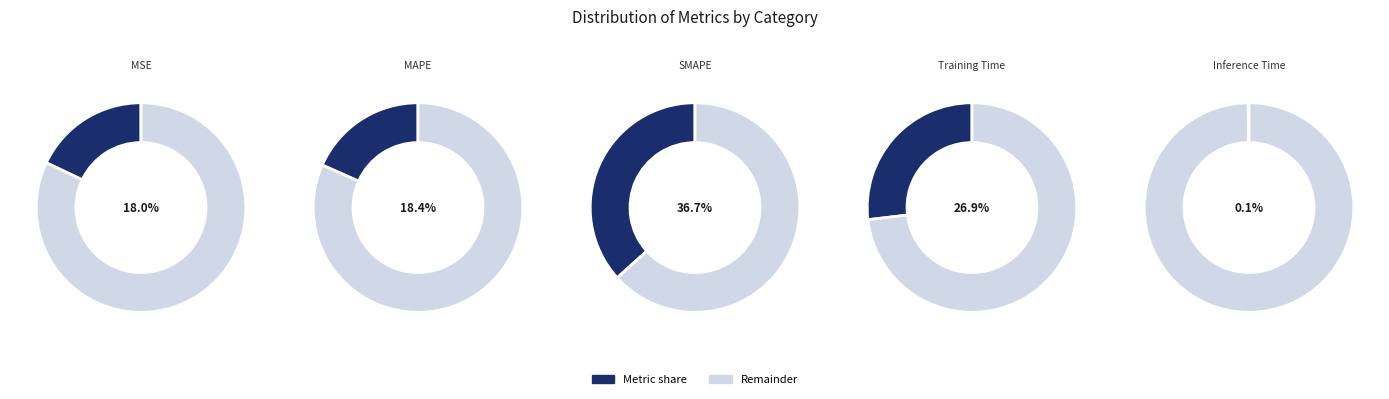

What percentage is the MAPE slice, to the nearest percent?

18%